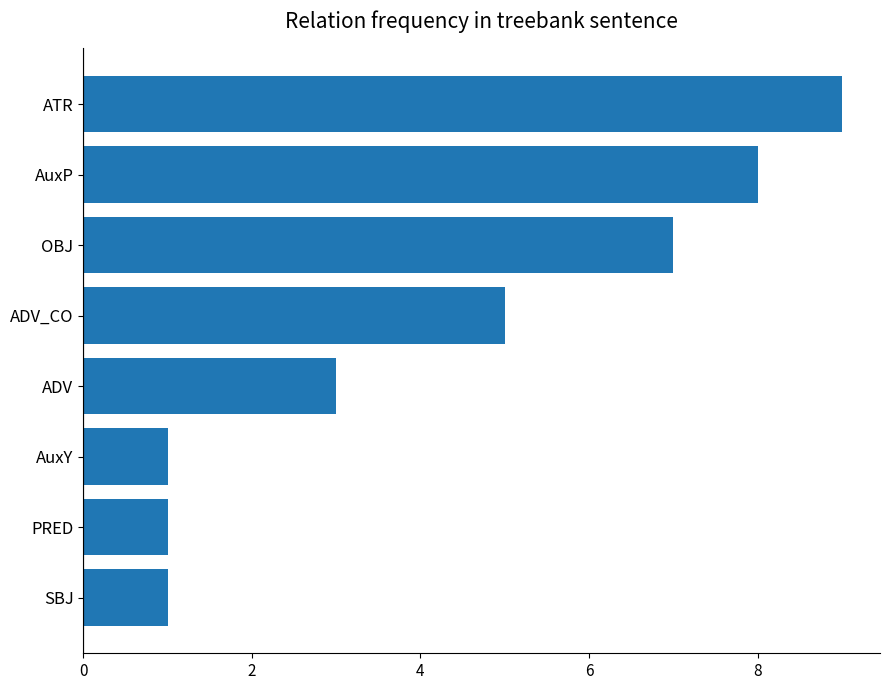

How many values are between 1 and 8?

7